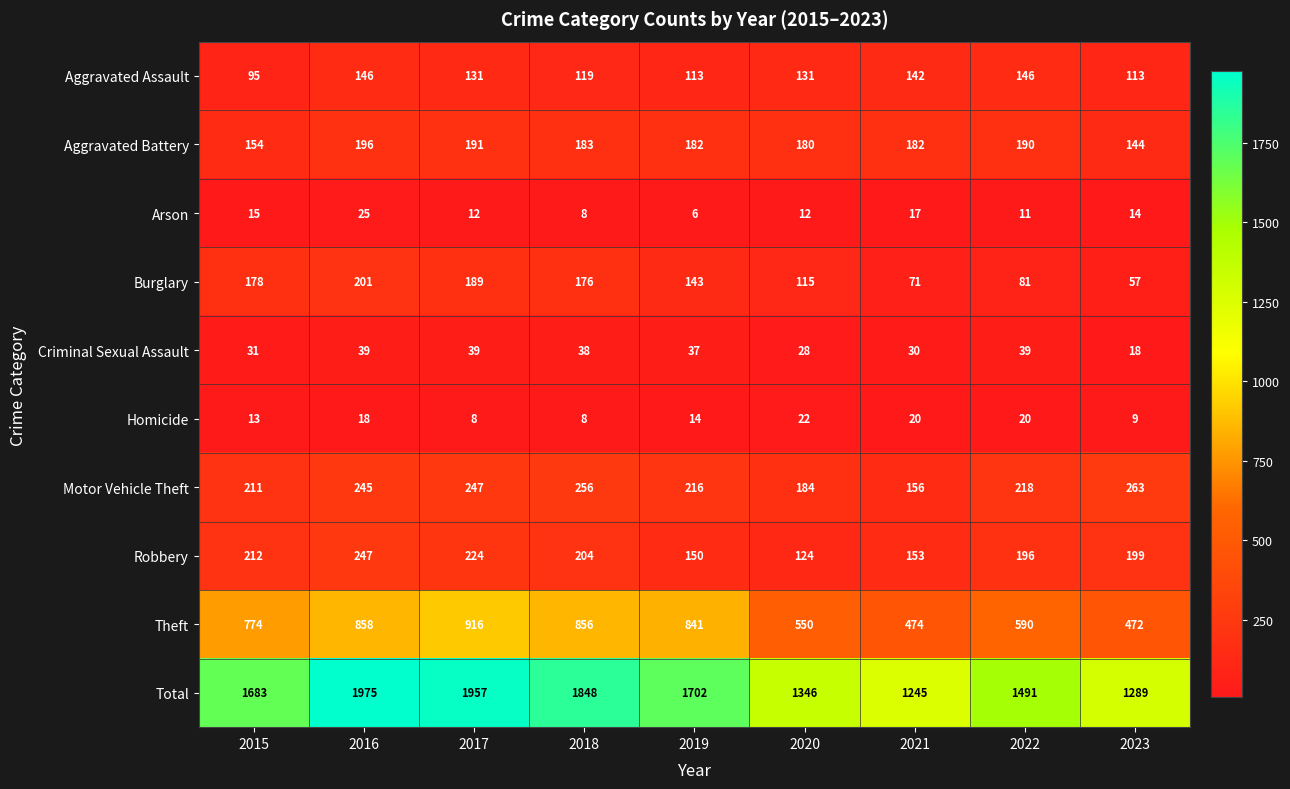

At which label does Burglary first exceed 143?

2015